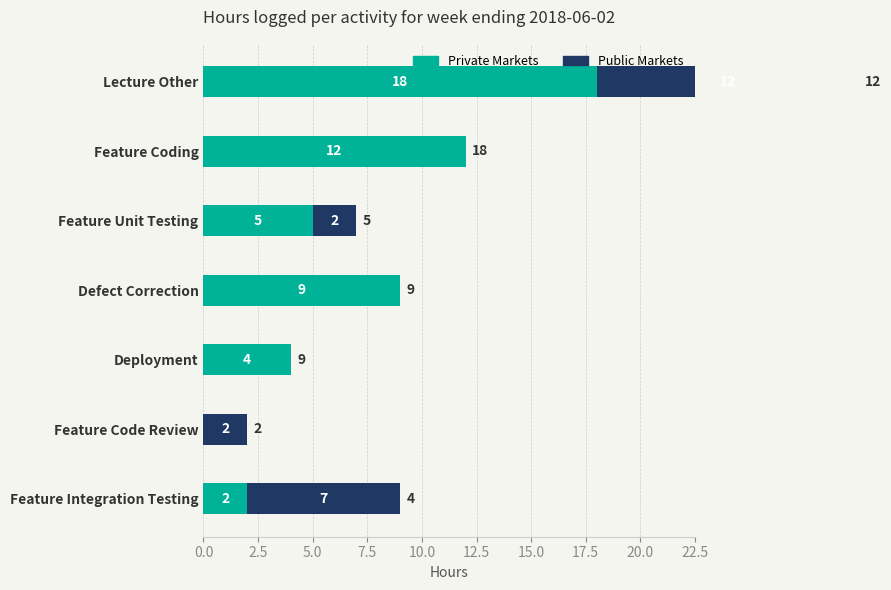

How many groups of bars are there?

7